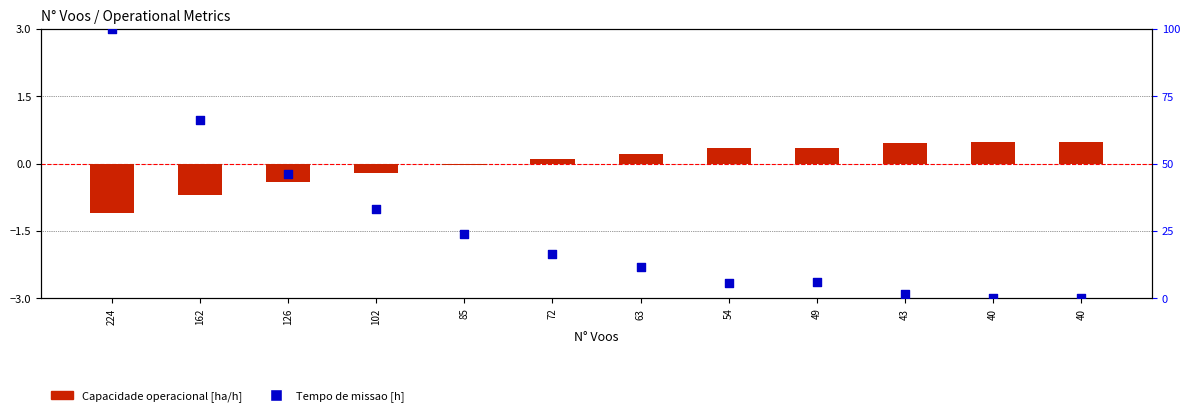

Which series contains the highest Y value?

Tempo de missao [h]